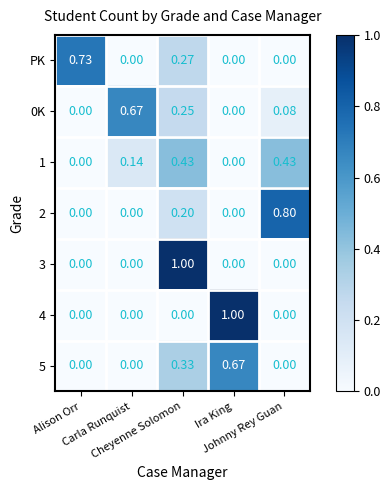

Between Cheyenne Solomon and Alison Orr, which is larger?

Alison Orr